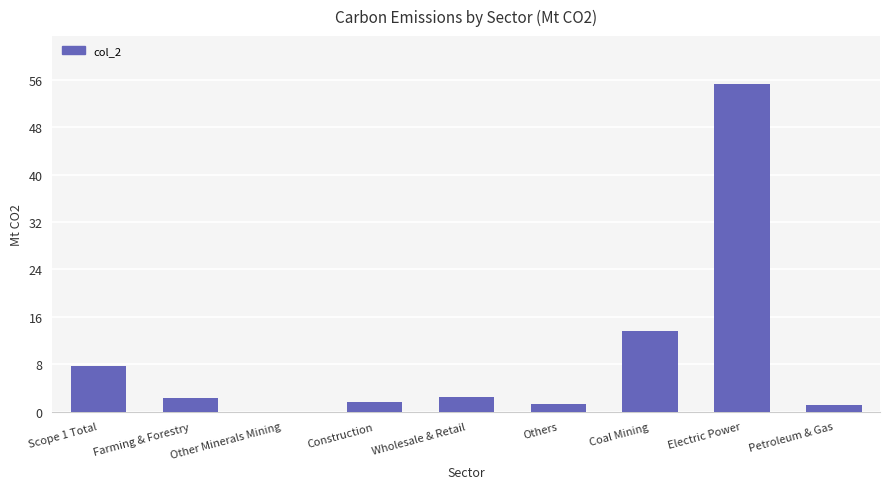

What is the sum of the values at Wholesale & Retail and Farming & Forestry?

4.7